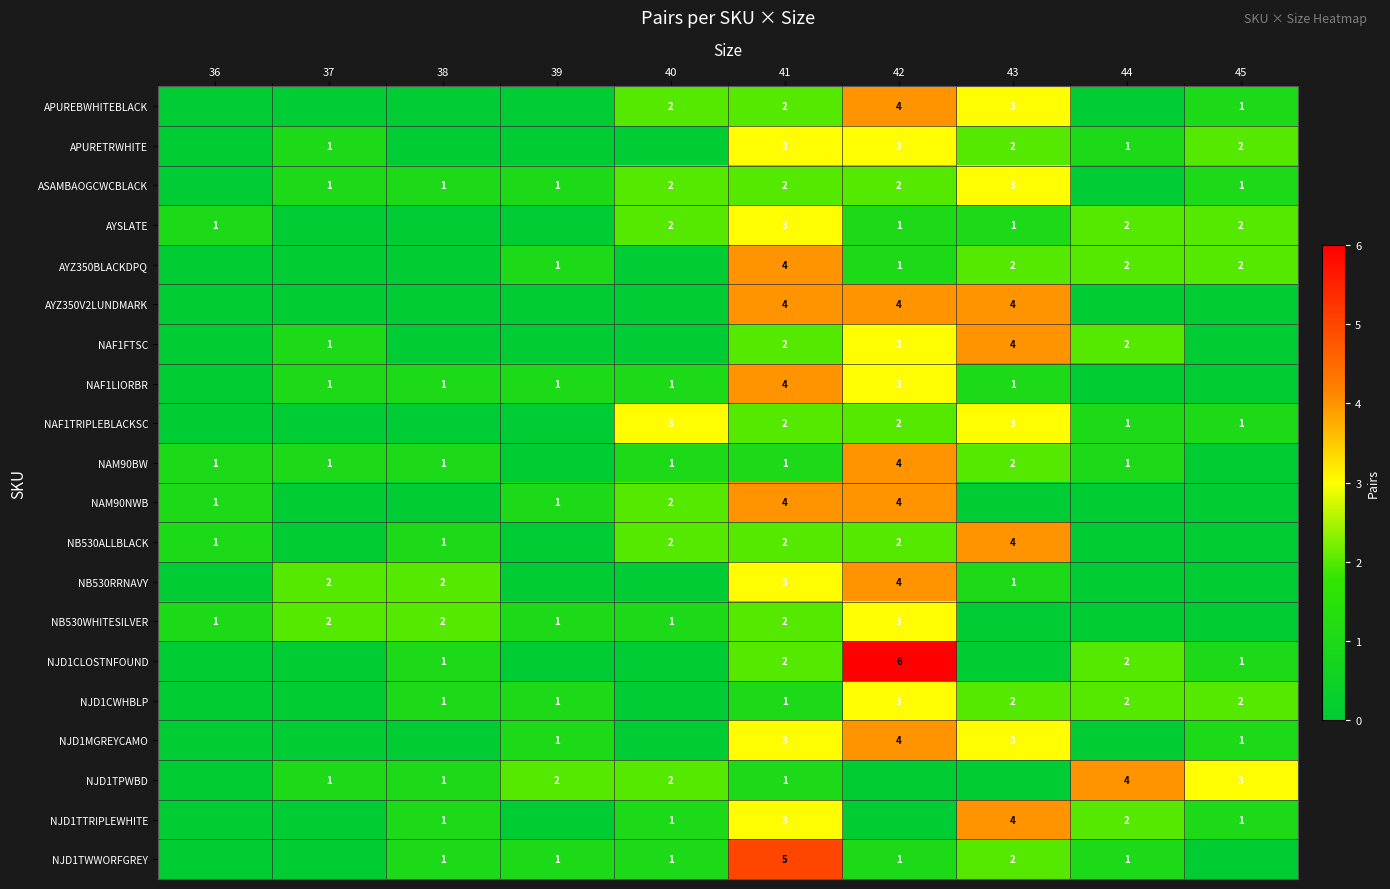

Is the value of NB530ALLBLACK at 43 greater than the value of AYZ350BLACKDPQ at 45?

Yes